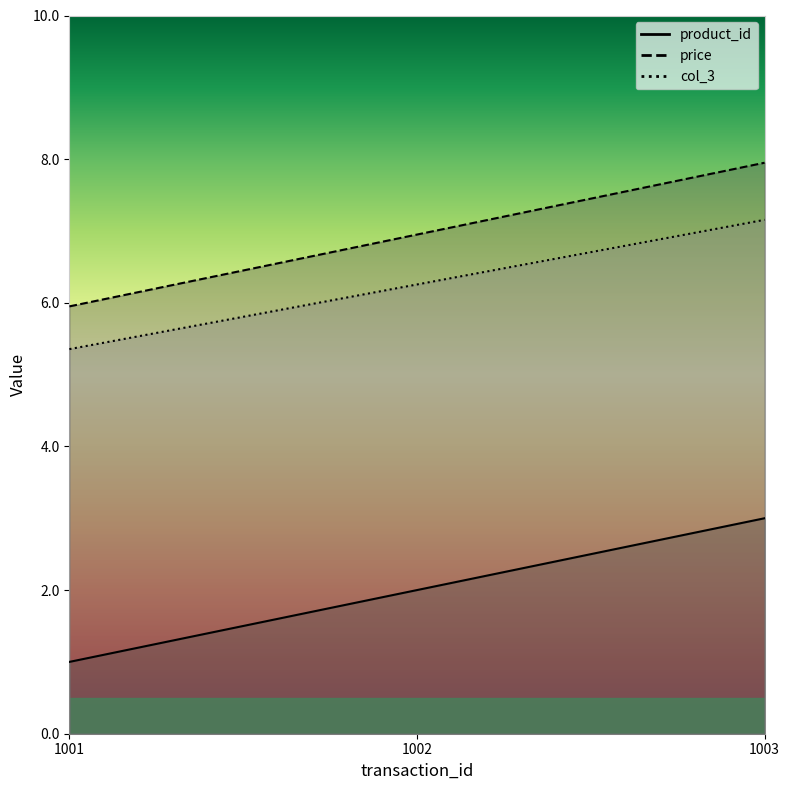

At which category is the sum across all series the highest?

1003